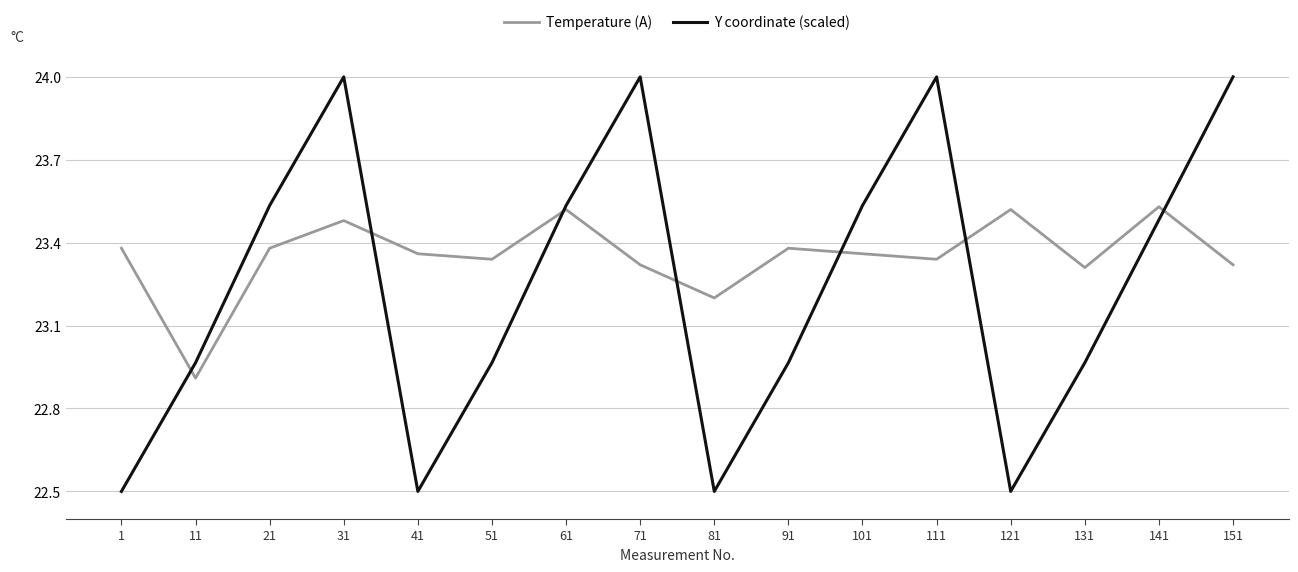

Where does the Y coordinate (scaled) series first go above 23?

21